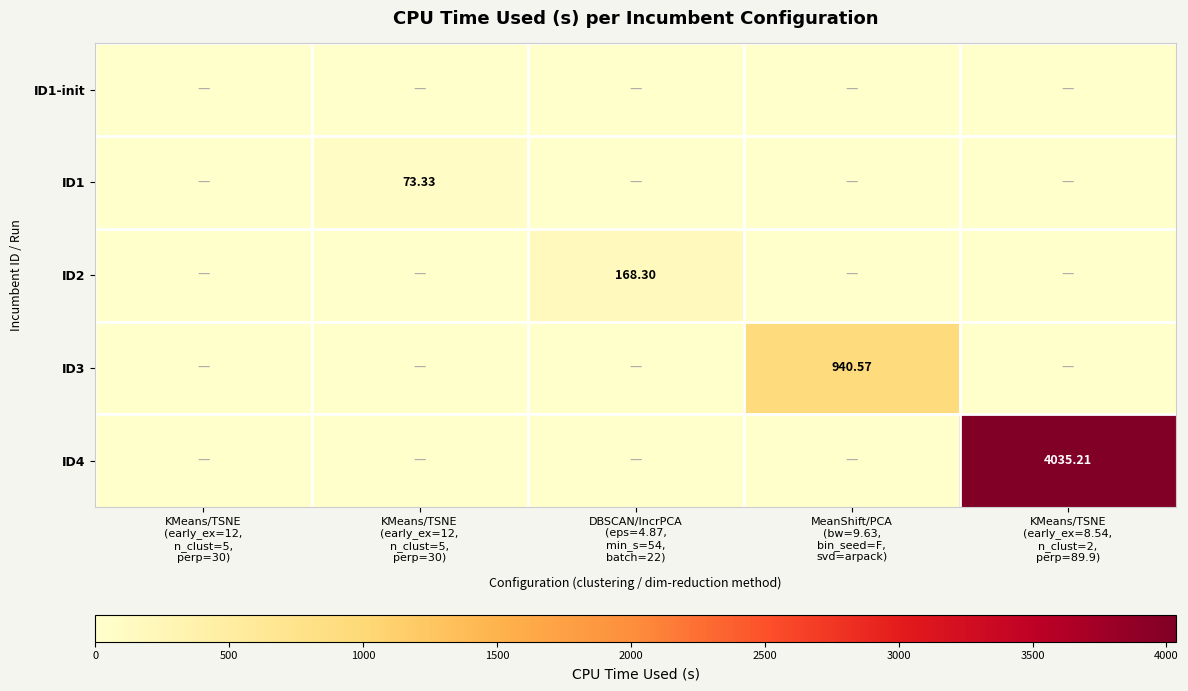

Rank the categories by ID1-init value from lowest to highest.

KMeans/TSNE (early_ex=12, n_clust=5, perp=30), KMeans/TSNE (early_ex=12, n_clust=5, perp=30), DBSCAN/IncrPCA (eps=4.87, min_s=54, batch=22), MeanShift/PCA (bw=9.63, bin_seed=F, svd=arpack), KMeans/TSNE (early_ex=8.54, n_clust=2, perp=89.9)